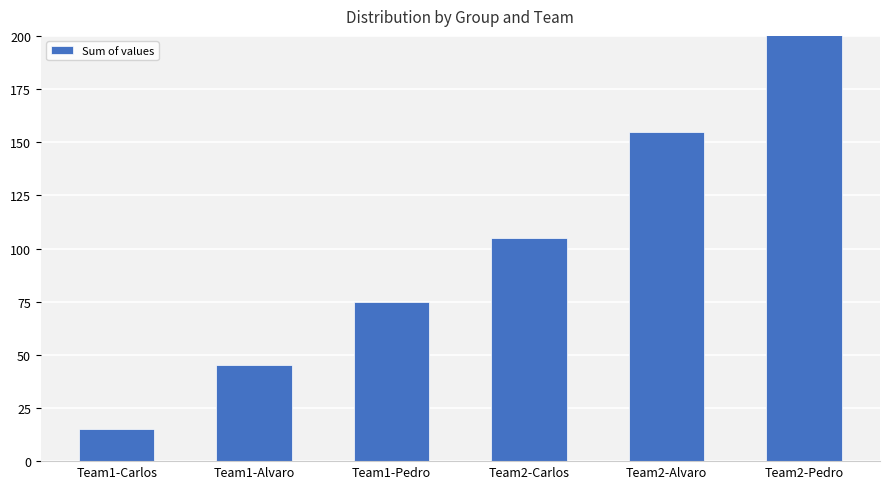

What is the difference between the second highest and minimum values?

140